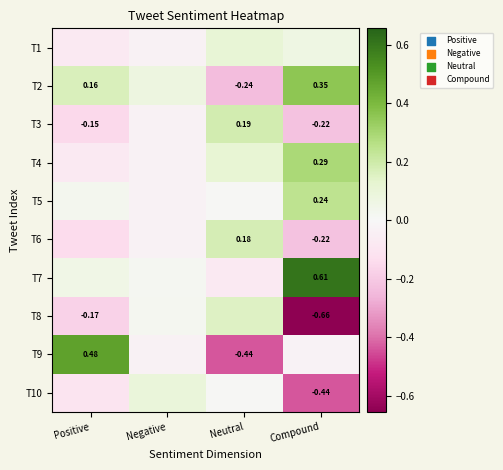

Which has a higher value, Compound or Neutral?

Neutral